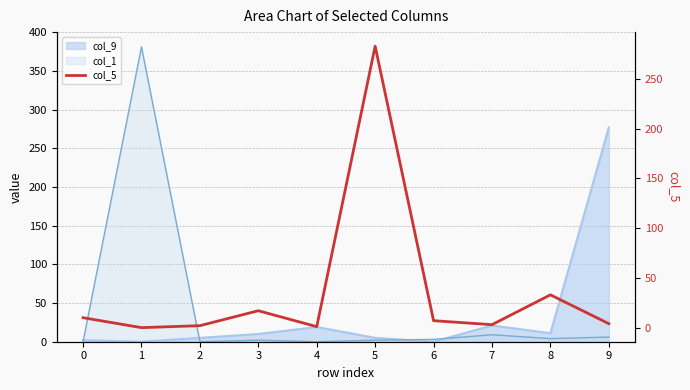

List the labels in order of value, smallest first.

1, 4, 2, 7, 9, 6, 0, 3, 8, 5